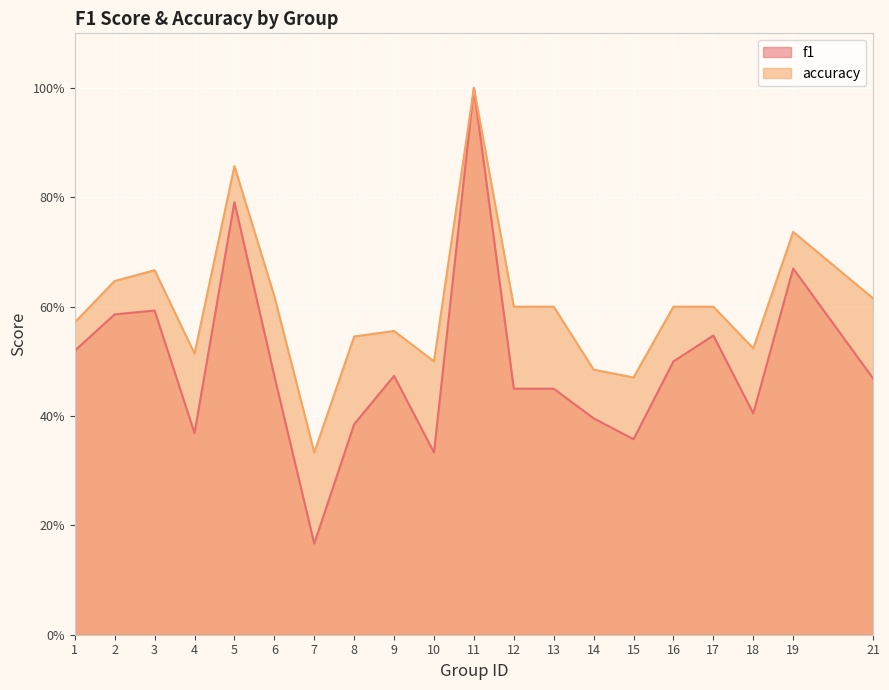

What is the difference between the second highest and second lowest values in the f1 series?

0.5